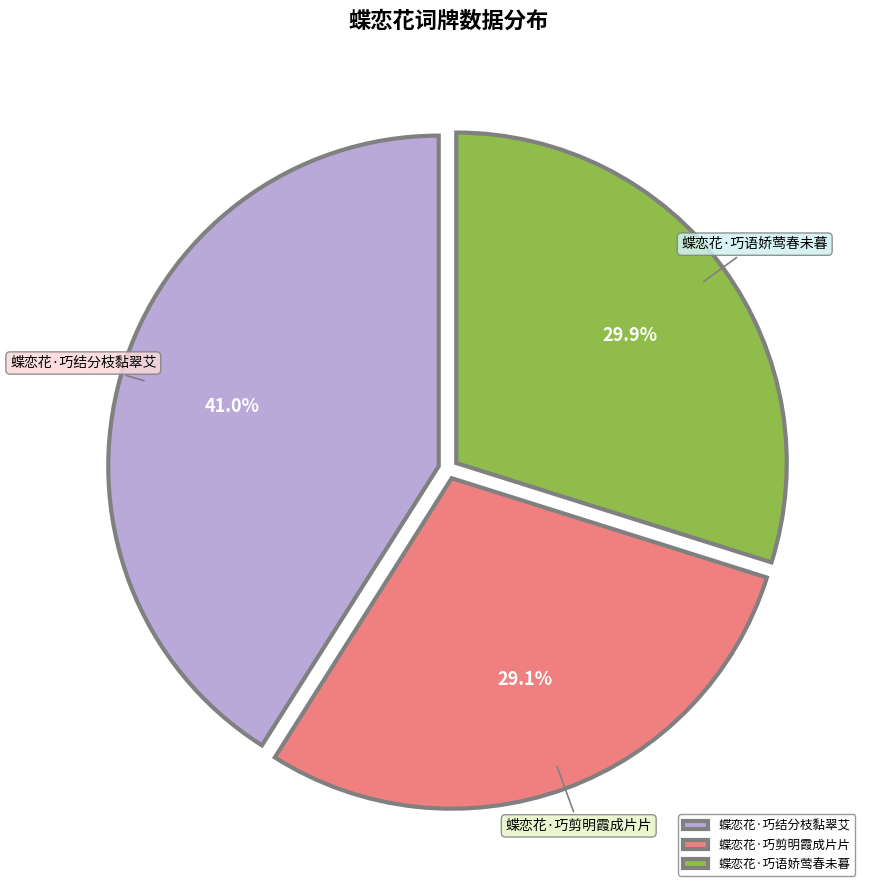

What is the largest slice in the pie chart?

蝶恋花·巧结分枝黏翠艾